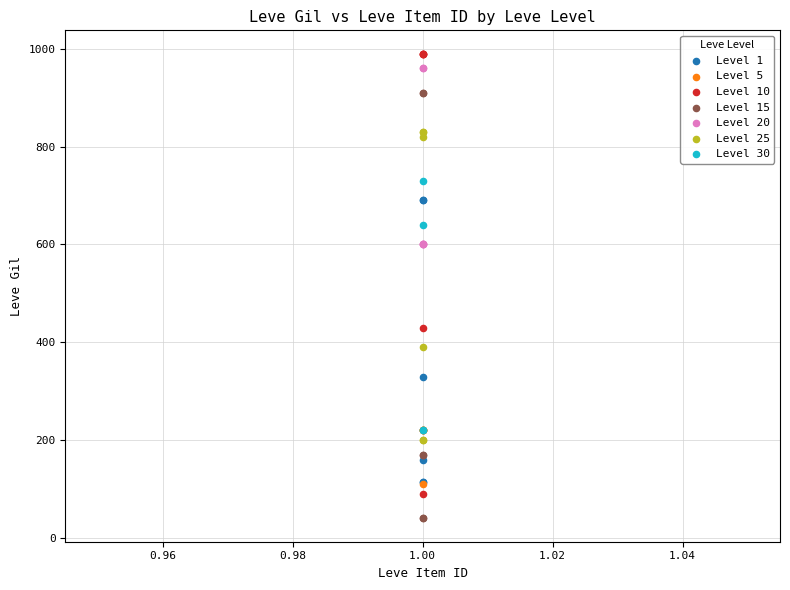

Which series has the widest spread of Y values?

Level 10